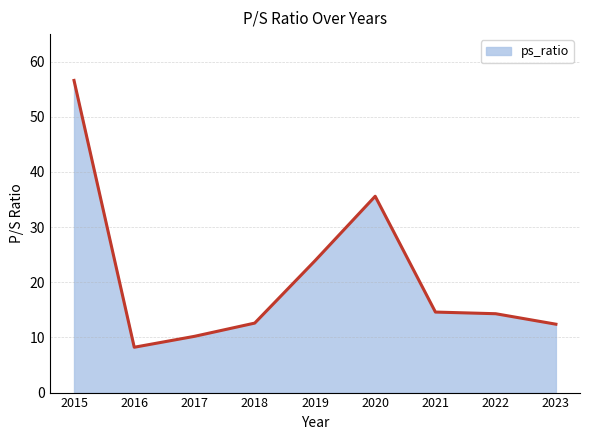

Does the chart display data point markers on the line(s)?

No